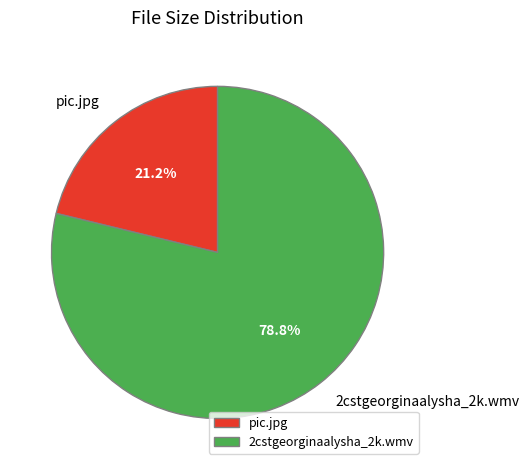

What is the total percentage of 2cstgeorginaalysha_2k.wmv and pic.jpg?

100.0%